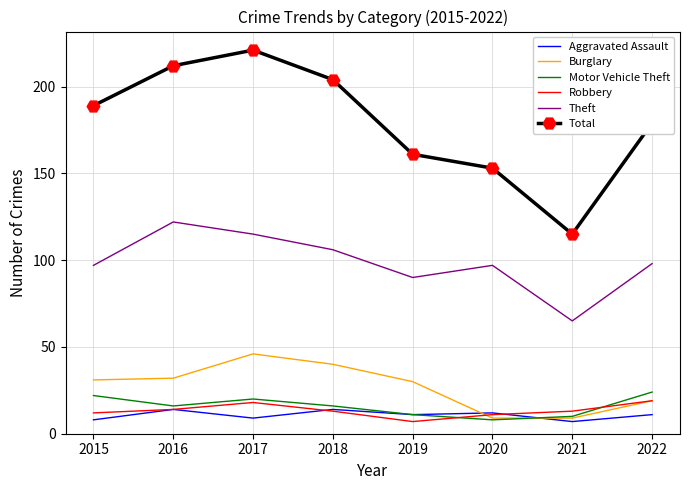

Which series has the largest range (max minus min)?

Total